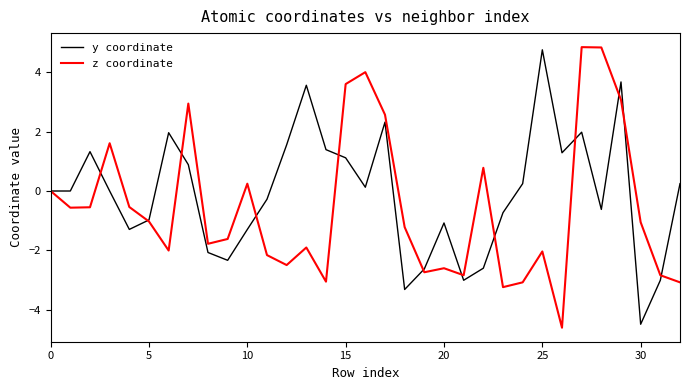

Rank the series by their average value, from highest to lowest.

y coordinate, z coordinate